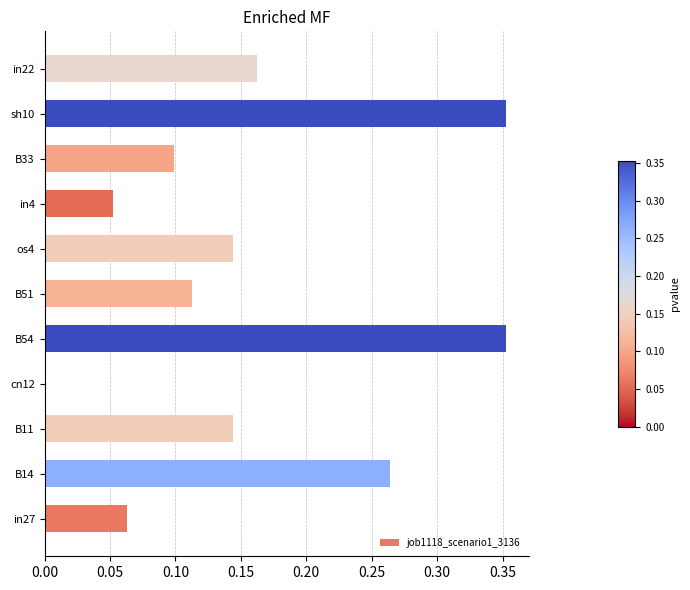

Between B33 and in27, which is larger?

B33